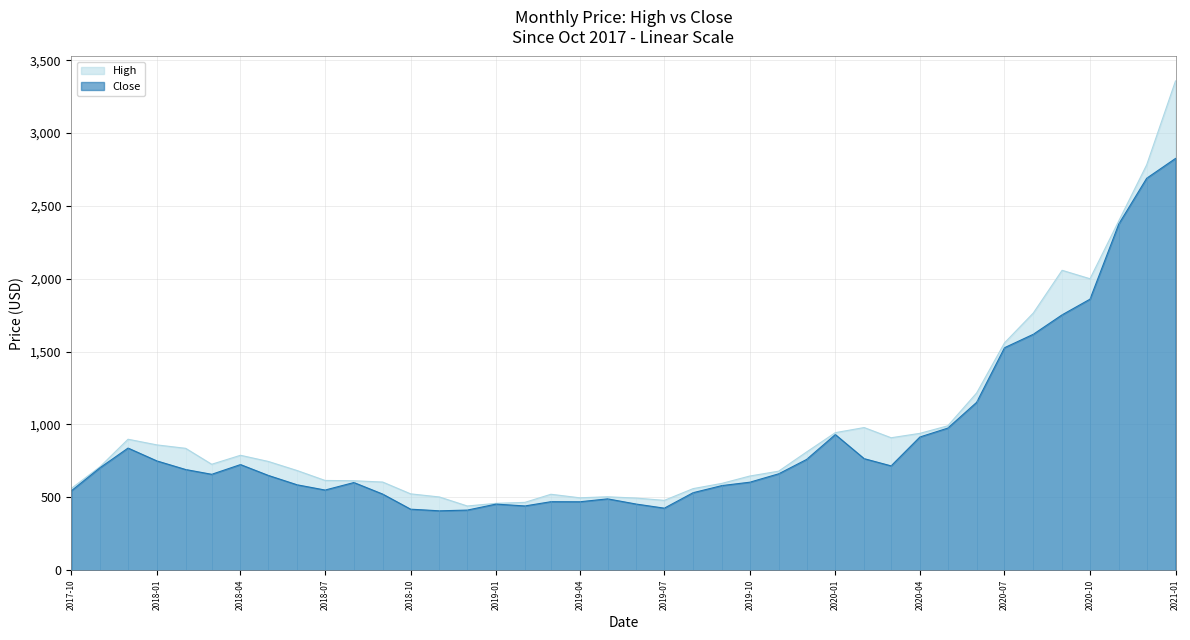

What is the average value of the High series?

968.2